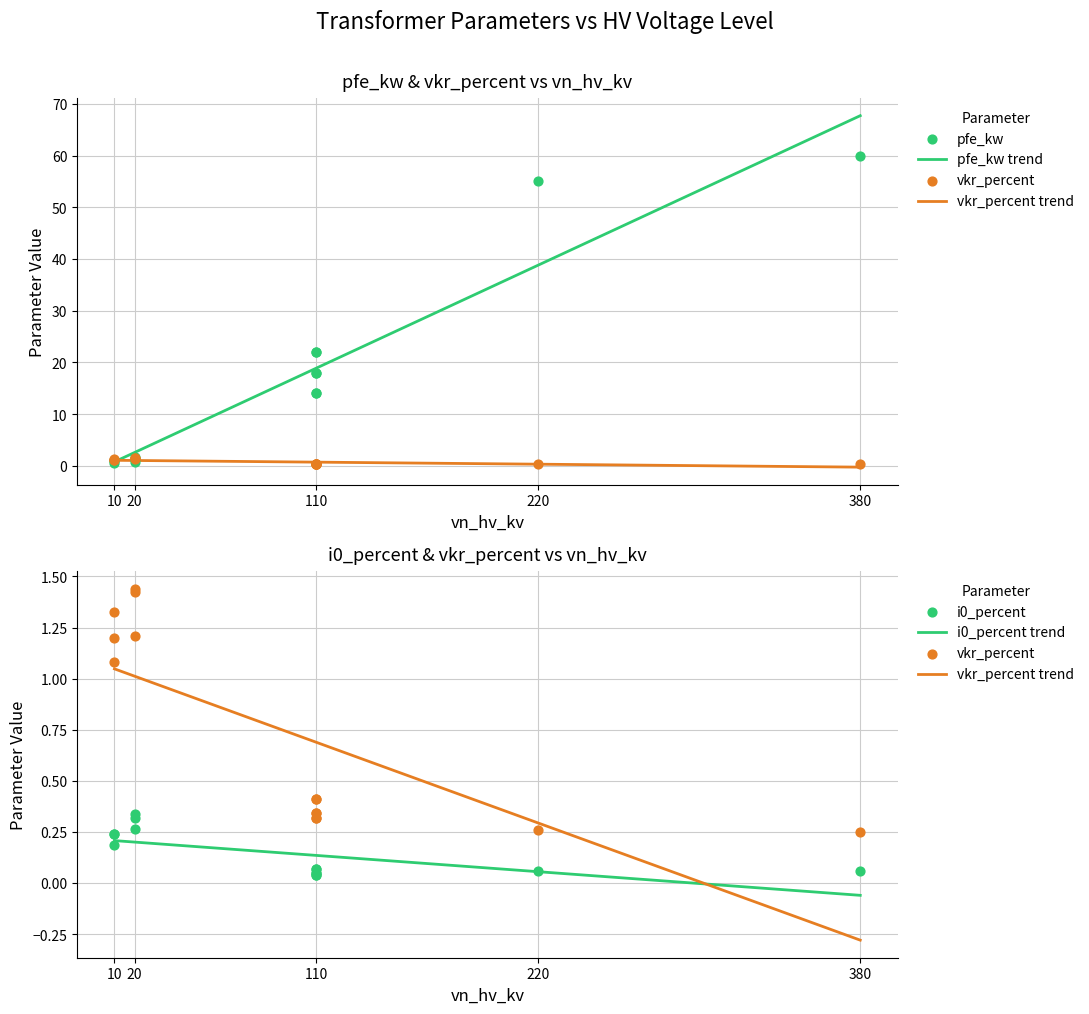

Is the value of vkr_percent at 220 greater than the value of i0_percent at 110?

Yes